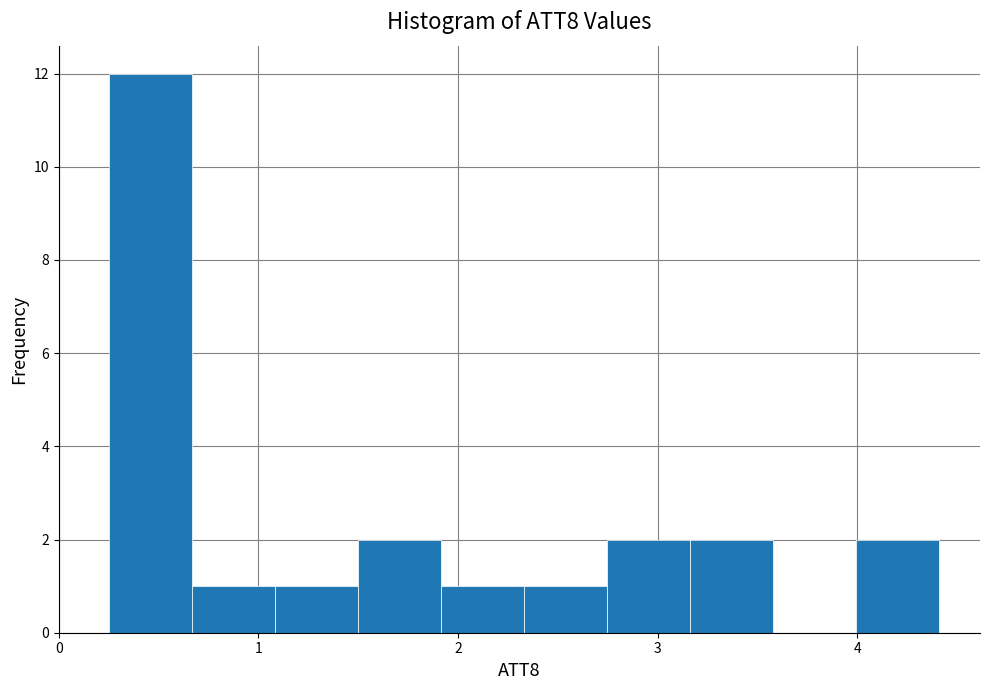

Reading left to right, transcribe this chart: for each bar, give the range it covers on the x-axis and its height. Neither the bar edges nor the heights are printed on the chart, so give them approximately, as read against the axes.

0.3 to 0.7: 12
0.7 to 1.1: 1
1.1 to 1.5: 1
1.5 to 1.9: 2
1.9 to 2.3: 1
2.3 to 2.7: 1
2.7 to 3.2: 2
3.2 to 3.6: 2
3.6 to 4.0: 0
4.0 to 4.4: 2